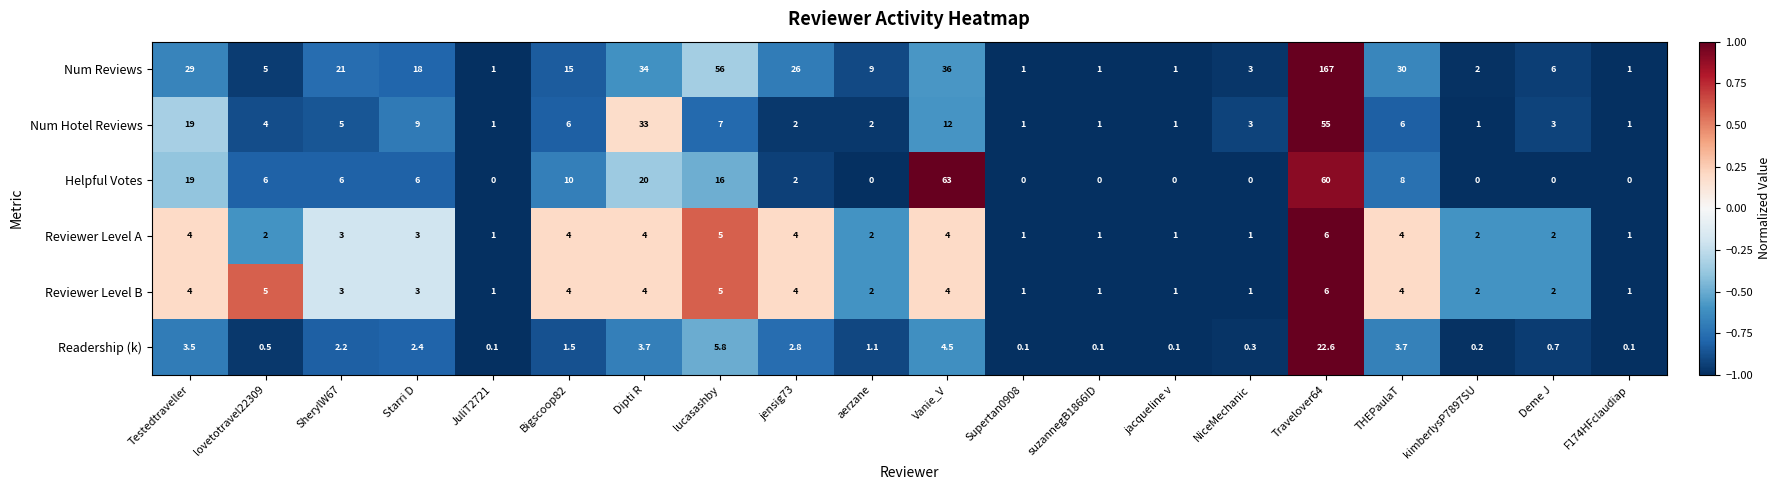

At which category does the chart reach its peak across all series?

Travelover64